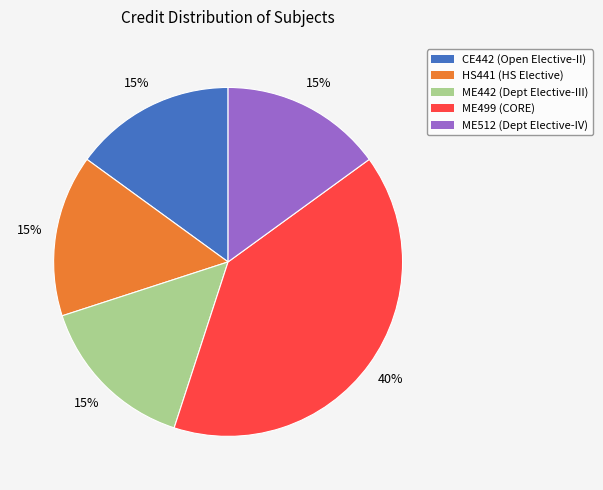

Does ME442 represent more than half of the total?

No